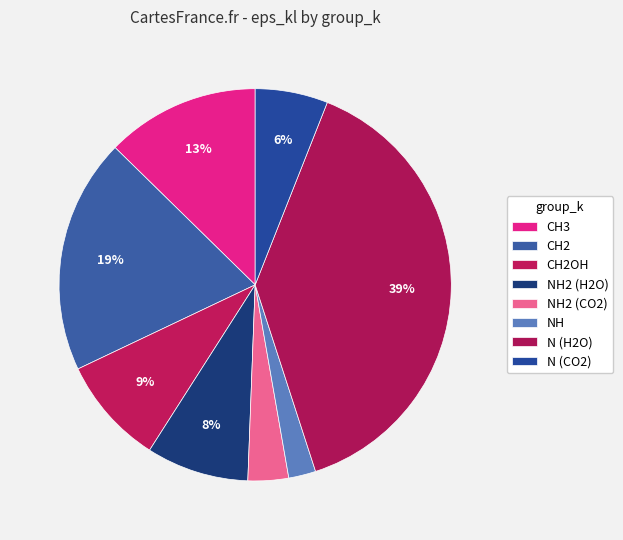

What portion of the pie excludes N (CO2)?

94.0%